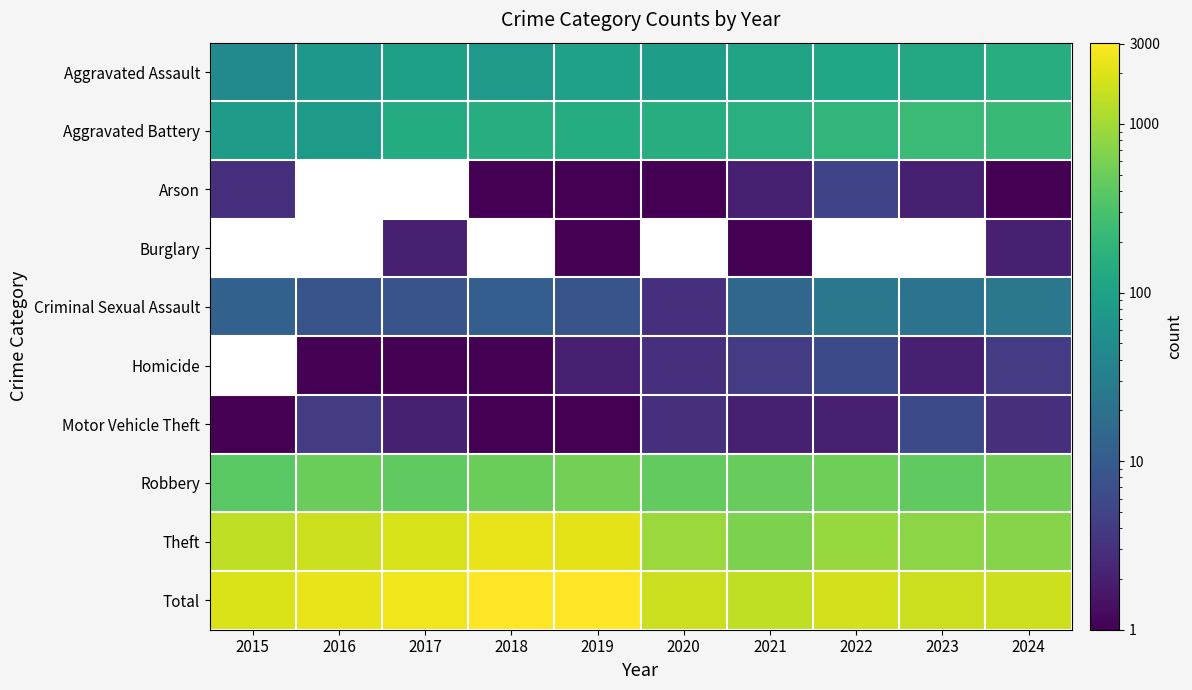

What is the smallest value displayed?

1.0